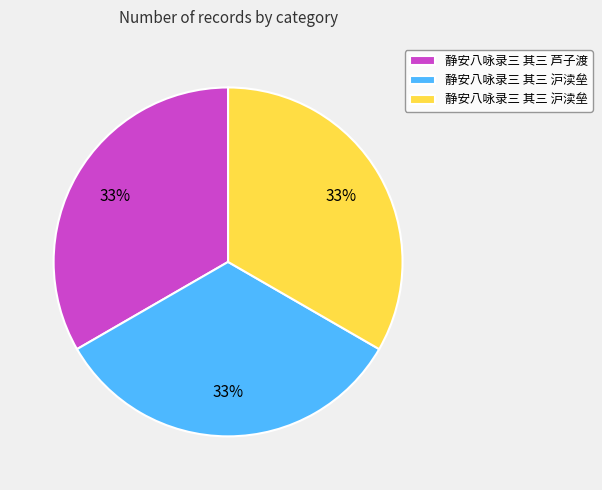

How many slices are in this pie chart?

3